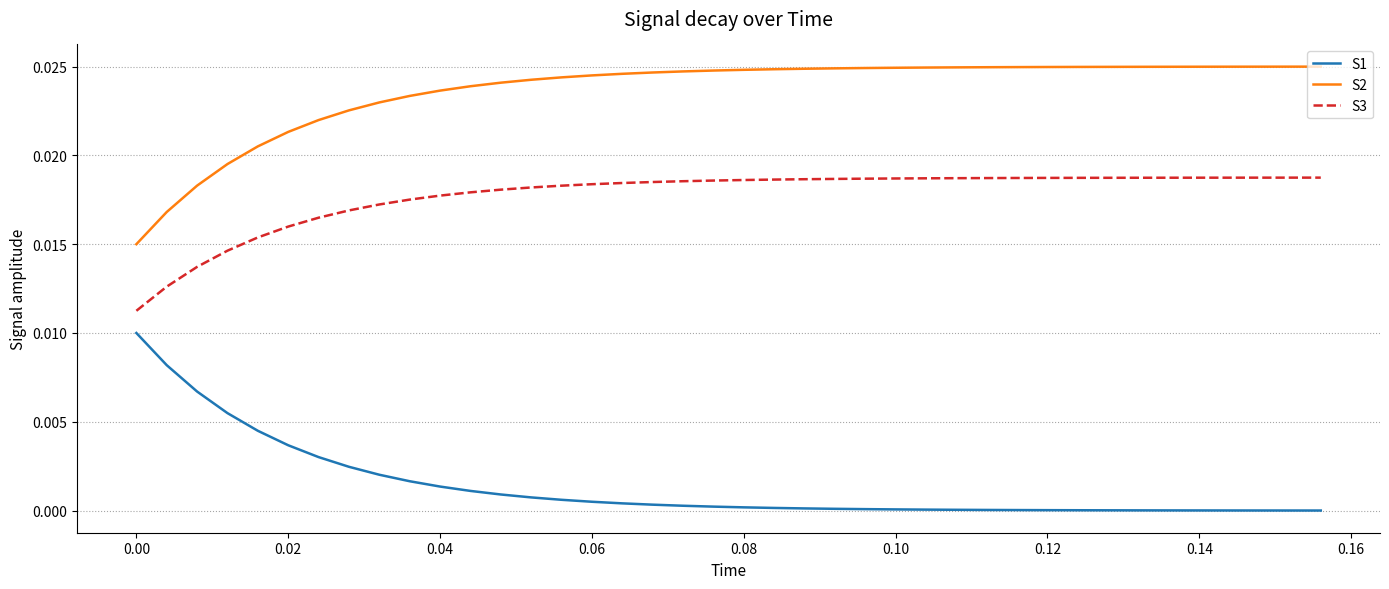

How many lines are shown in the chart?

3